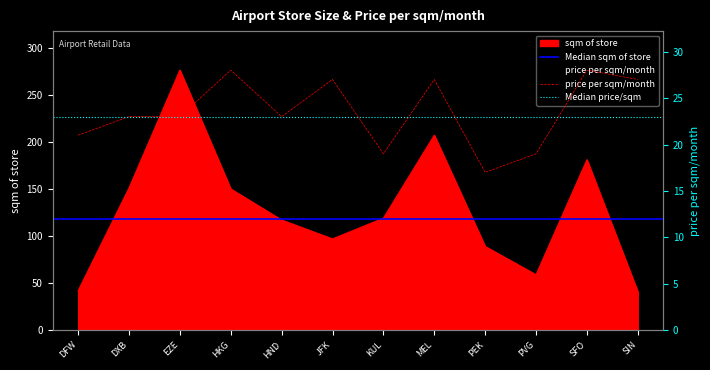

True or false: price per sqm/month and sqm of store cross at least once.

False